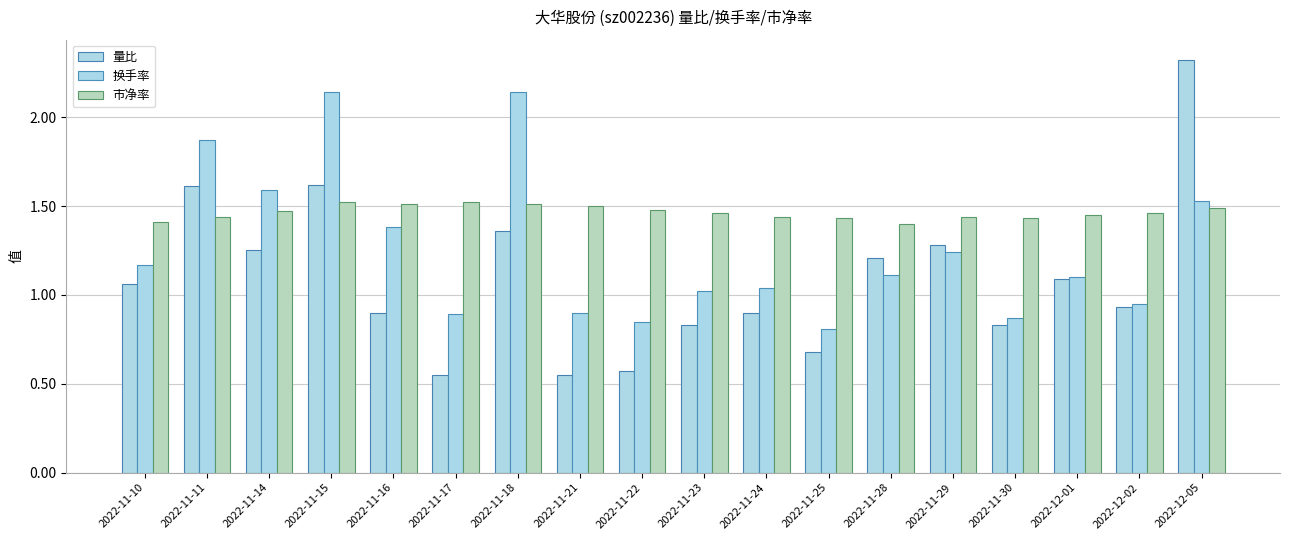

Which category has the highest value in the 市净率 series?

2022-11-15